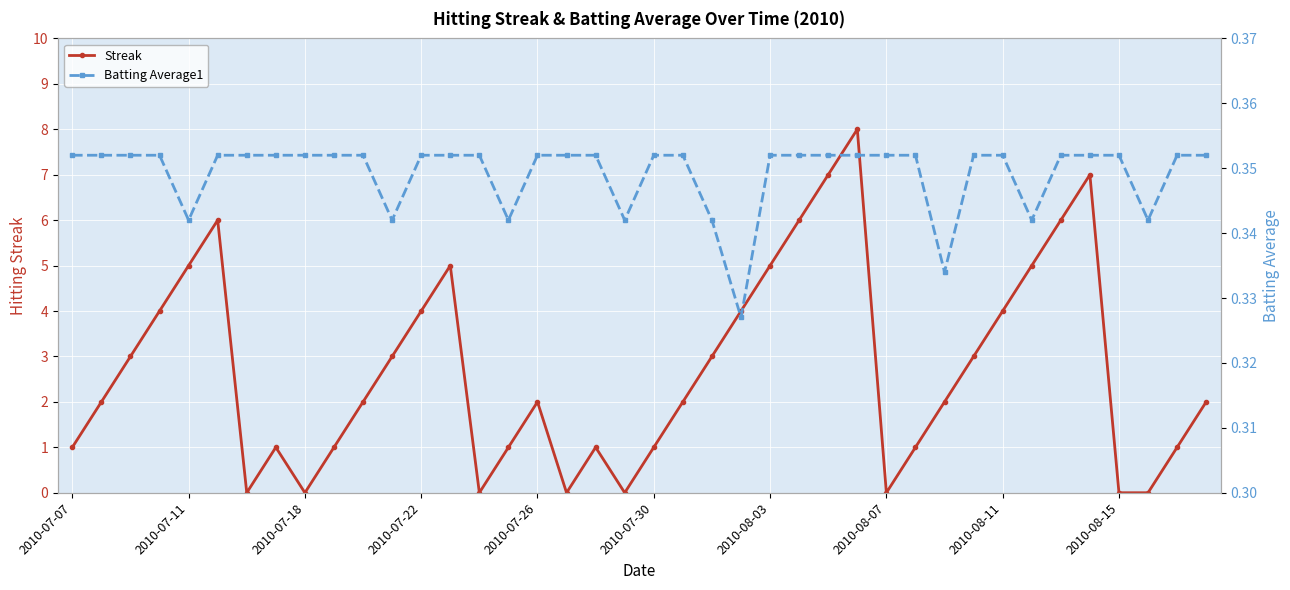

The Streak series shows 3 at 2010-08-03. True or false?

False